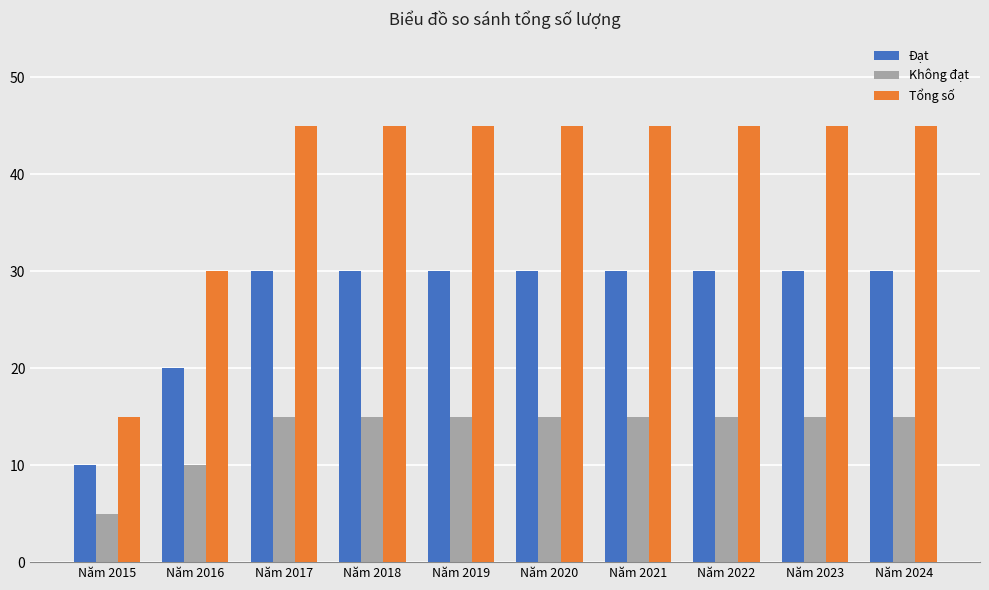

The value of Tổng số at Năm 2020 is 24. True or false?

False